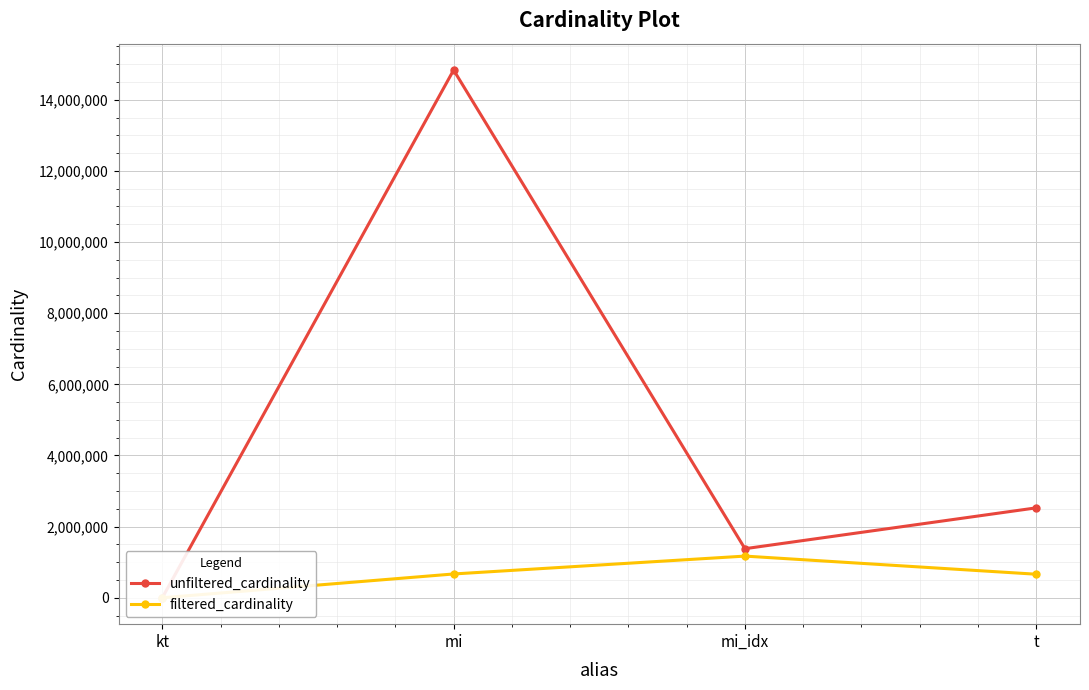

True or false: filtered_cardinality has more than 0 points higher than both neighbors.

True